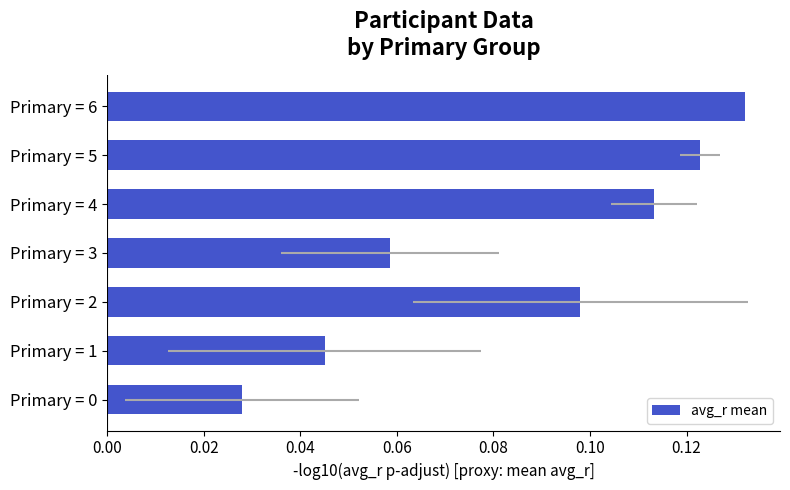

Reading right to left, transcribe all the data shown in this chart.

0.1	0.1	0.1	0.1	0.1	0.0	0.0